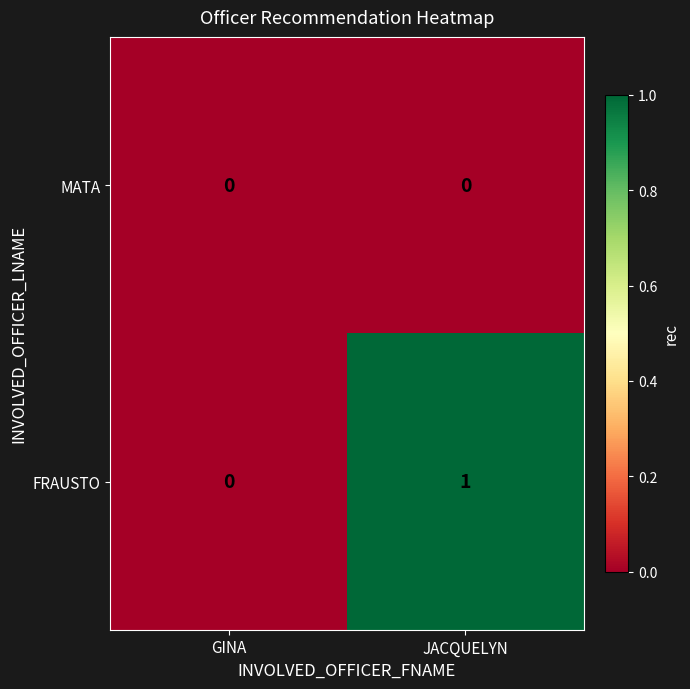

Reading left to right, extract all data points from this chart.

MATA: GINA=0	JACQUELYN=0
FRAUSTO: GINA=0	JACQUELYN=1